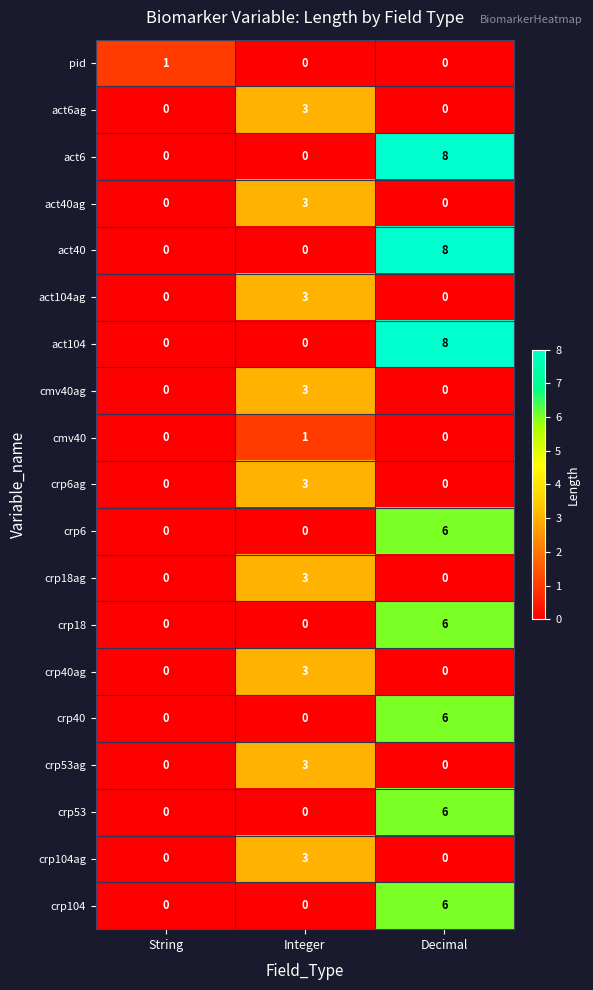

At which category is the sum across all series the highest?

Decimal